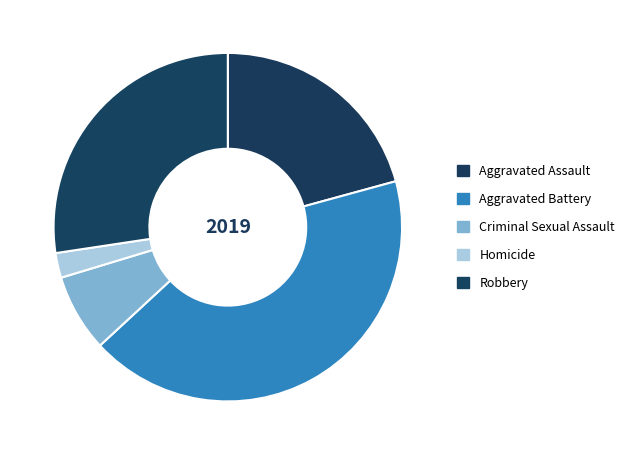

What is the change in value from Aggravated Assault to Aggravated Battery?

+75